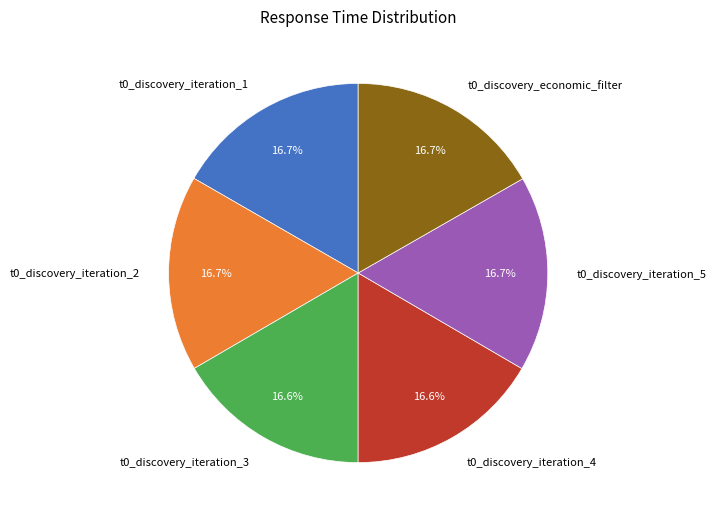

What is the ratio of the value at t0_discovery_iteration_3 to the value at t0_discovery_iteration_1?

1.0